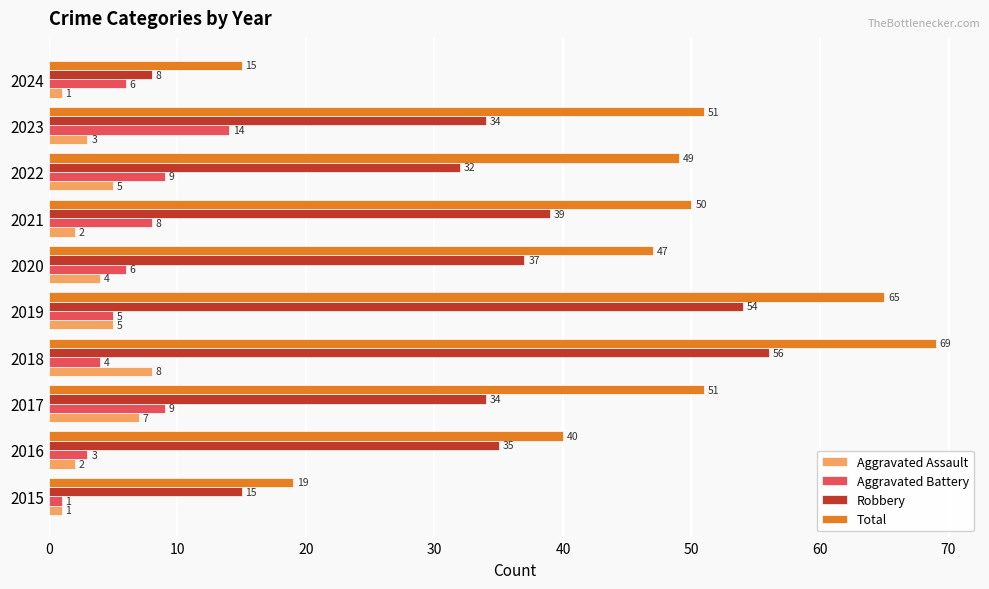

The Robbery series shows 34 at 2017. True or false?

True